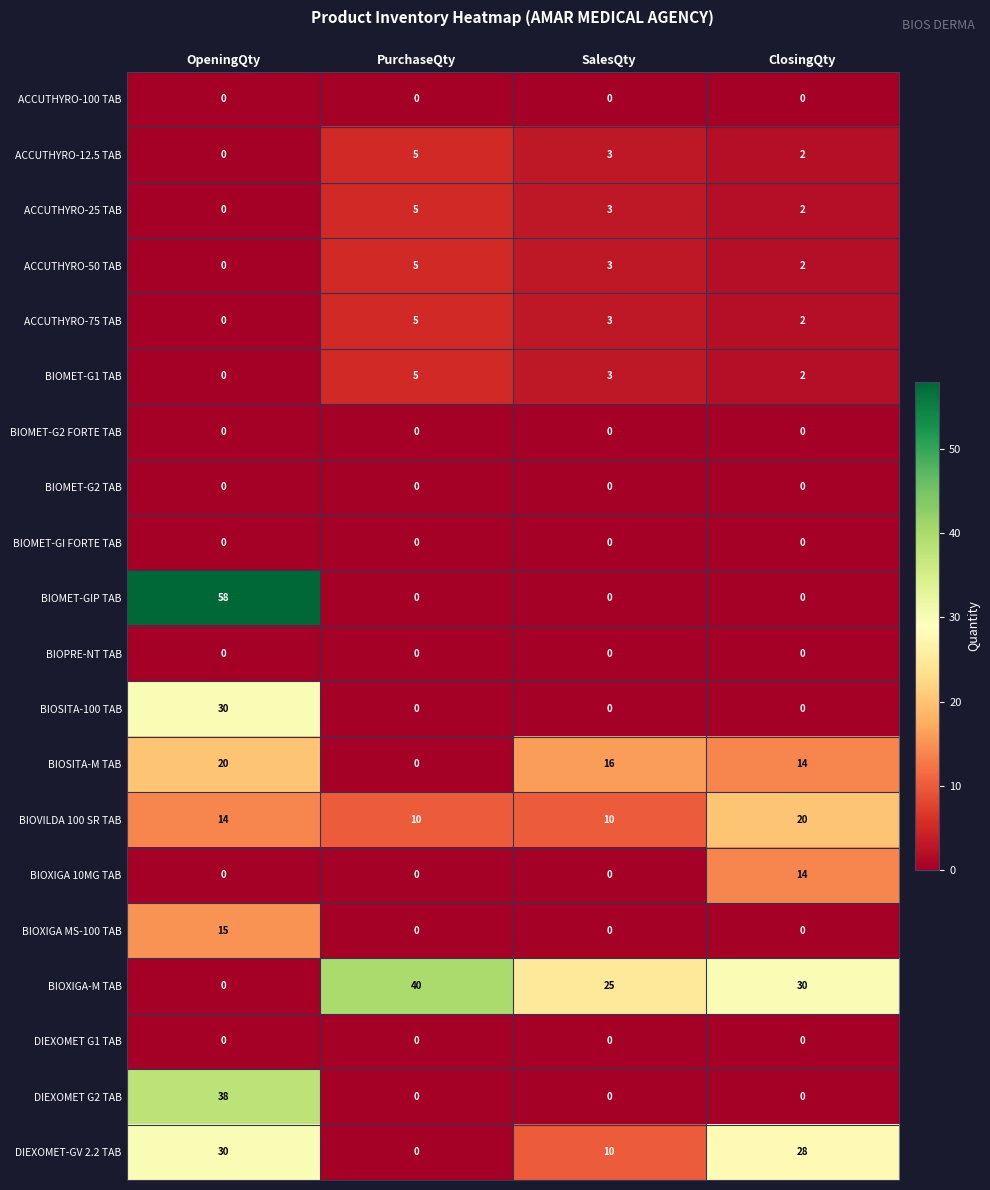

The value of ACCUTHYRO-75 TAB at PurchaseQty is 5. True or false?

True